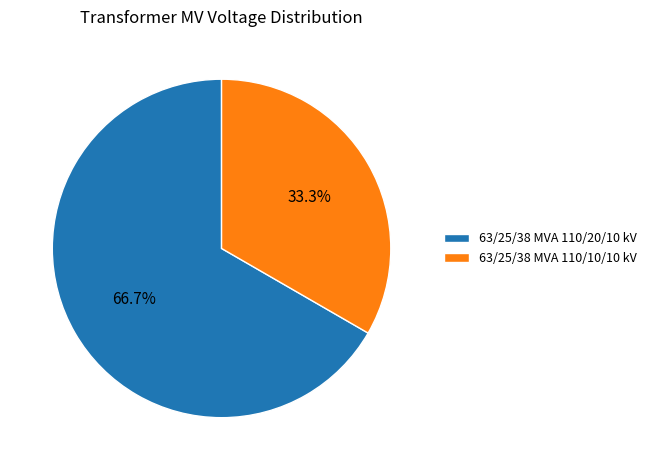

To the nearest percent, what is the difference between the largest and smallest slice percentages?

33%